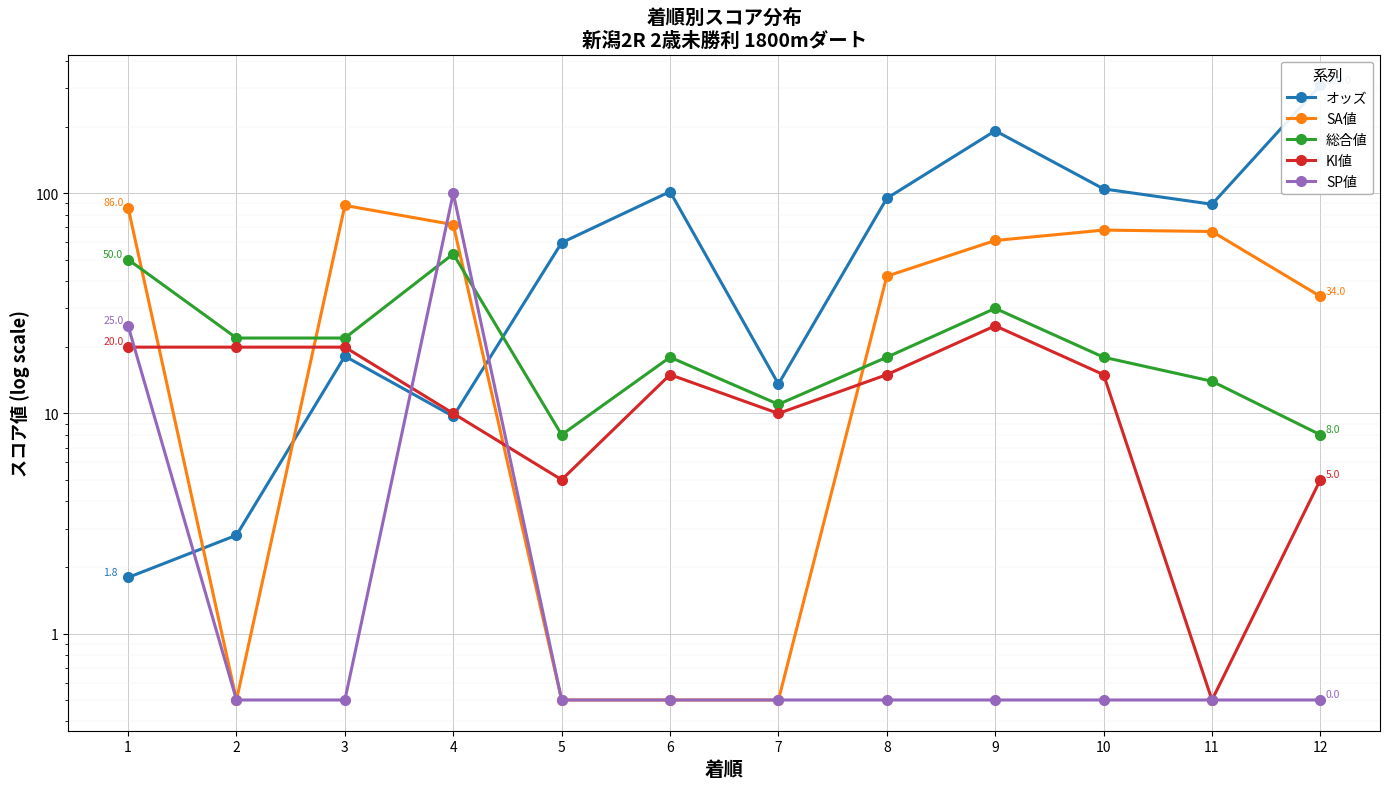

Reading left to right, transcribe all the data shown in this chart.

オッズ: 1.8	2.8	18.2	9.7	59.6	101.7	13.6	94.8	192.1	104.6	89.1	309.0
SA値: 86.0	0.5	88.0	72.0	0.5	0.5	0.5	42.0	61.0	68.0	67.0	34.0
総合値: 50.0	22.0	22.0	53.0	8.0	18.0	11.0	18.0	30.0	18.0	14.0	8.0
KI値: 20.0	20.0	20.0	10.0	5.0	15.0	10.0	15.0	25.0	15.0	0.5	5.0
SP値: 25.0	0.5	0.5	100.0	0.5	0.5	0.5	0.5	0.5	0.5	0.5	0.5